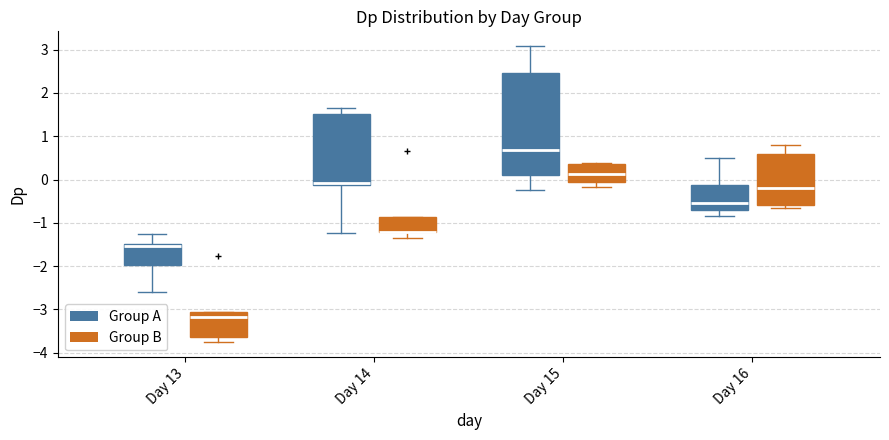

Reading left to right, transcribe this box plot: for each box, give where its median line is, the range the box spans, and where its two whiskers end, as read against the y-axis. The values are not printed on the chart, so give them approximately, as read against the axis.

Day 13 (Group A): median -1.5 (just below the box's upper edge), box -2.0 to -1.5, whiskers -2.6 to -1.3
Day 13 (Group B): median -3.2, box -3.6 to -3.1, whiskers -3.8 to -3.1
Day 14 (Group A): median -0.1 (just above the box's lower edge), box -0.1 to 1.5, whiskers -1.2 to 1.7
Day 14 (Group B): median -1.2 (drawn on the box's lower edge), box -1.2 to -0.9, whiskers -1.3 to -0.9
Day 15 (Group A): median 0.7, box 0.1 to 2.5, whiskers -0.2 to 3.1
Day 15 (Group B): median 0.1, box -0.1 to 0.4, whiskers -0.2 to 0.4
Day 16 (Group A): median -0.5, box -0.7 to -0.1, whiskers -0.8 to 0.5
Day 16 (Group B): median -0.2, box -0.6 to 0.6, whiskers -0.7 to 0.8